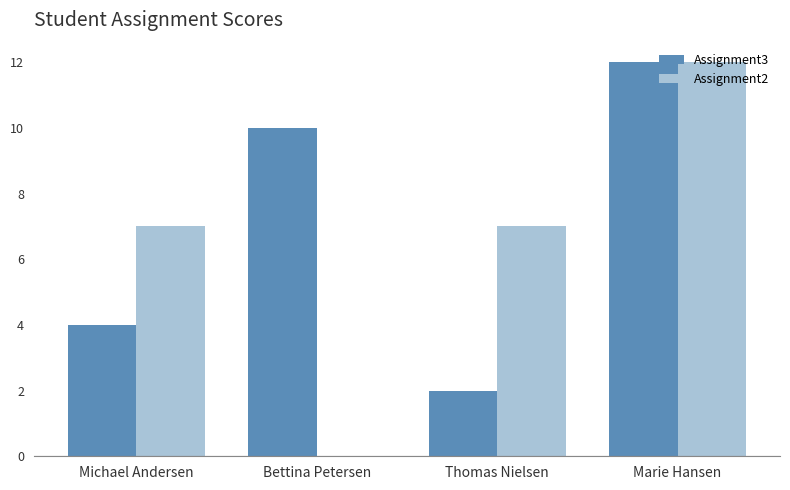

Which series changed the most between Michael Andersen and Marie Hansen?

Assignment3